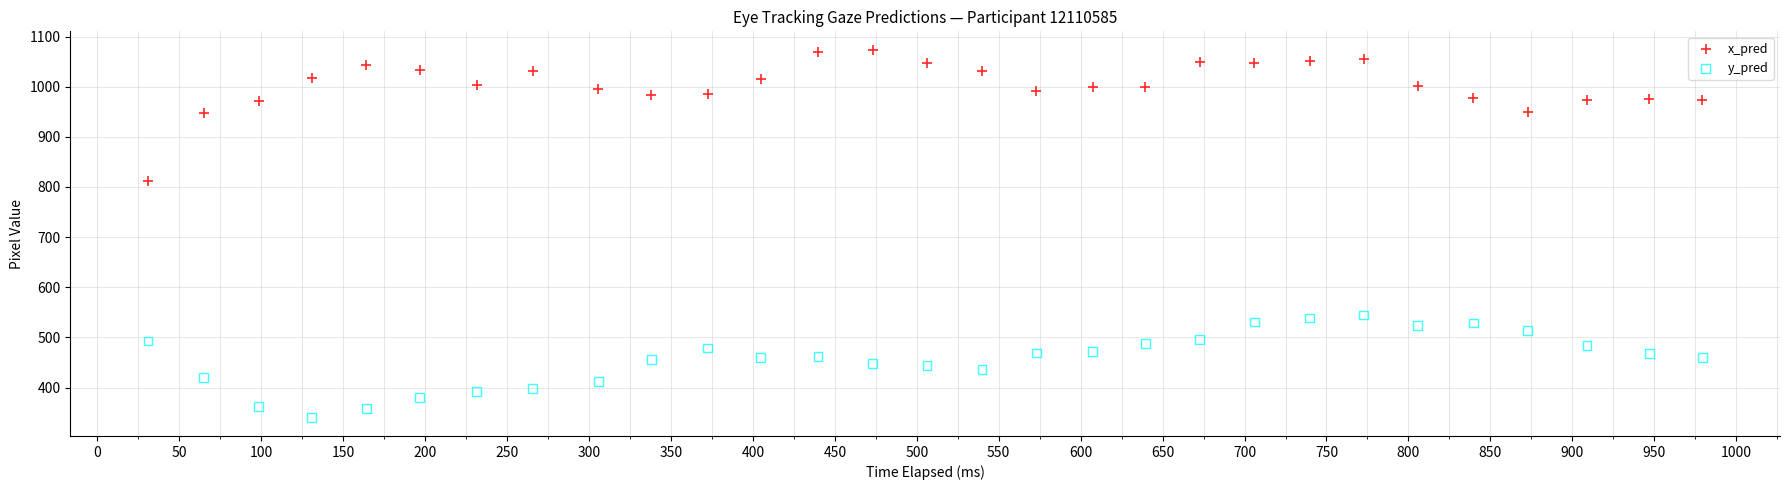

What are all the series names shown in the legend?

x_pred, y_pred